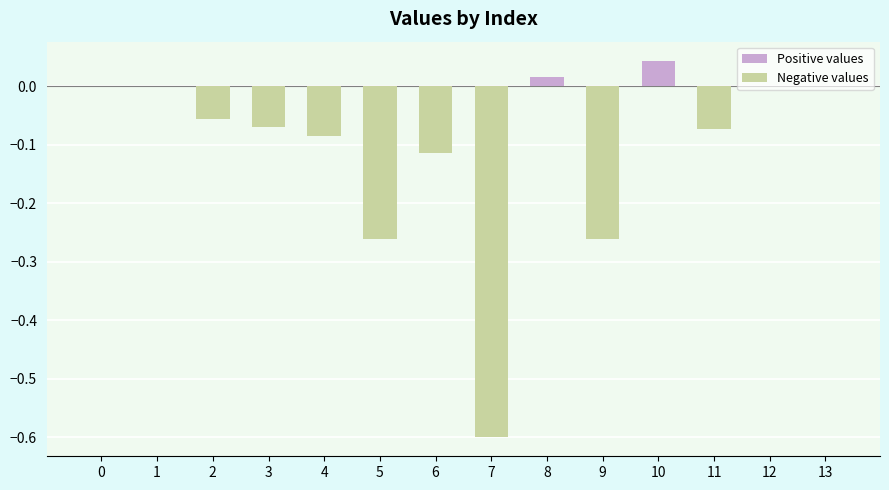

Reading left to right, extract all data points from this chart.

0.0	0.0	-0.1	-0.1	-0.1	-0.3	-0.1	-0.6	0.0	-0.3	0.0	-0.1	0.0	0.0